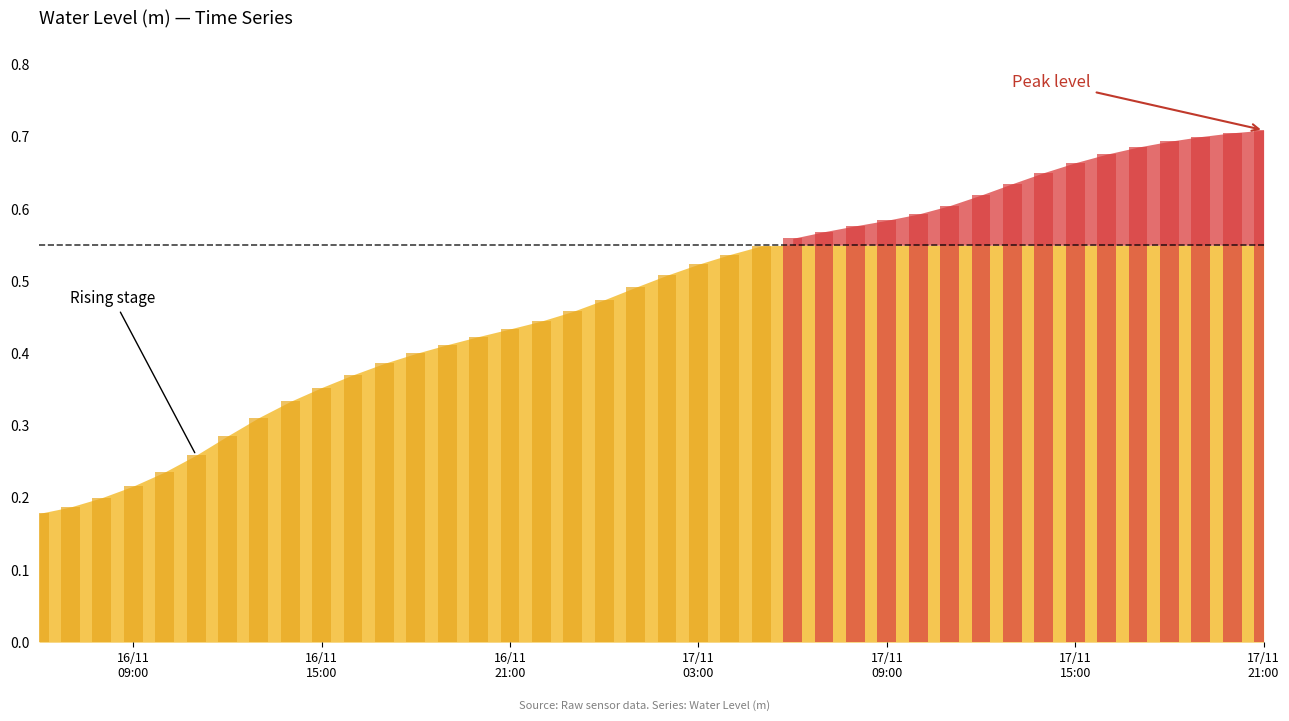

What is the sum of all values?

19.2